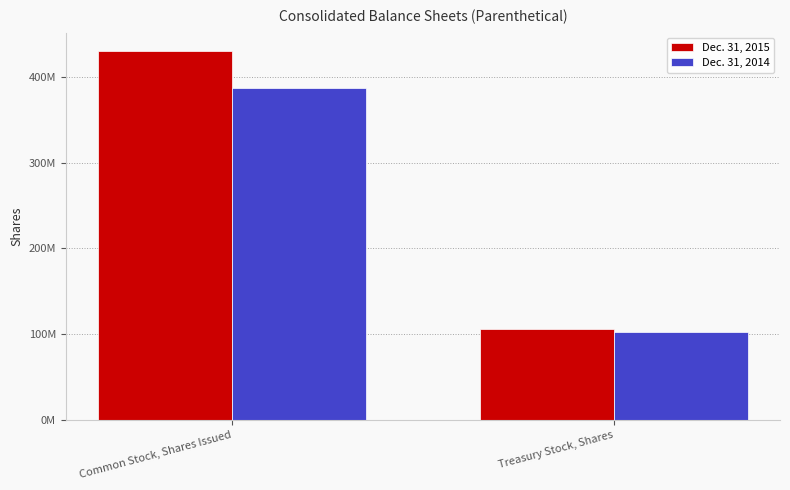

What are all the series names shown in the legend?

Dec. 31, 2015, Dec. 31, 2014